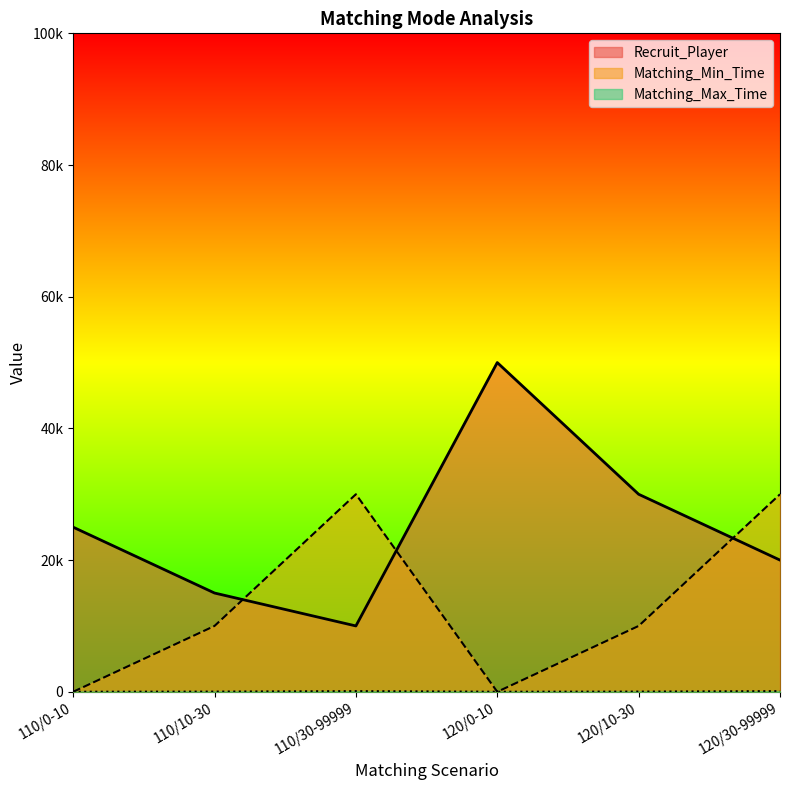

Where does the Matching_Min_Time series first go above 10000?

110/30-99999